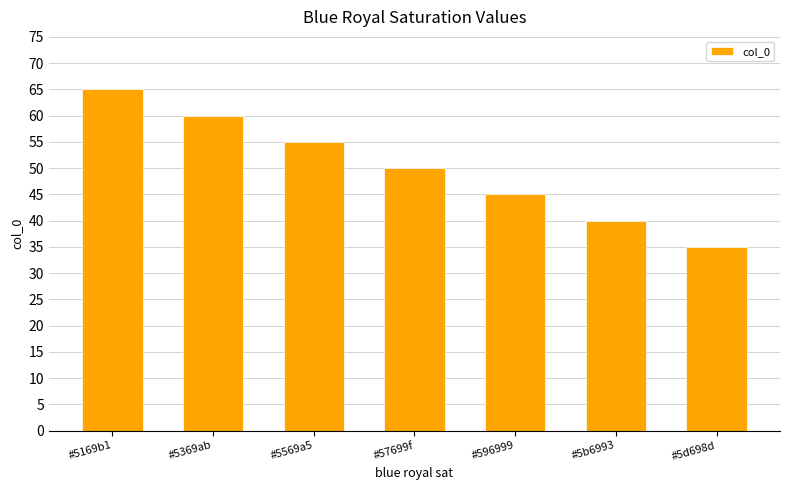

Reading right to left, transcribe all the data shown in this chart.

35	40	45	50	55	60	65